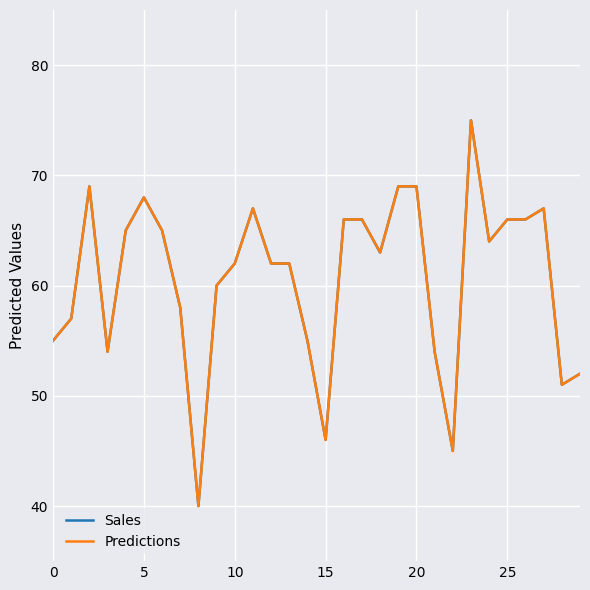

Which series has the widest spread of values?

Sales